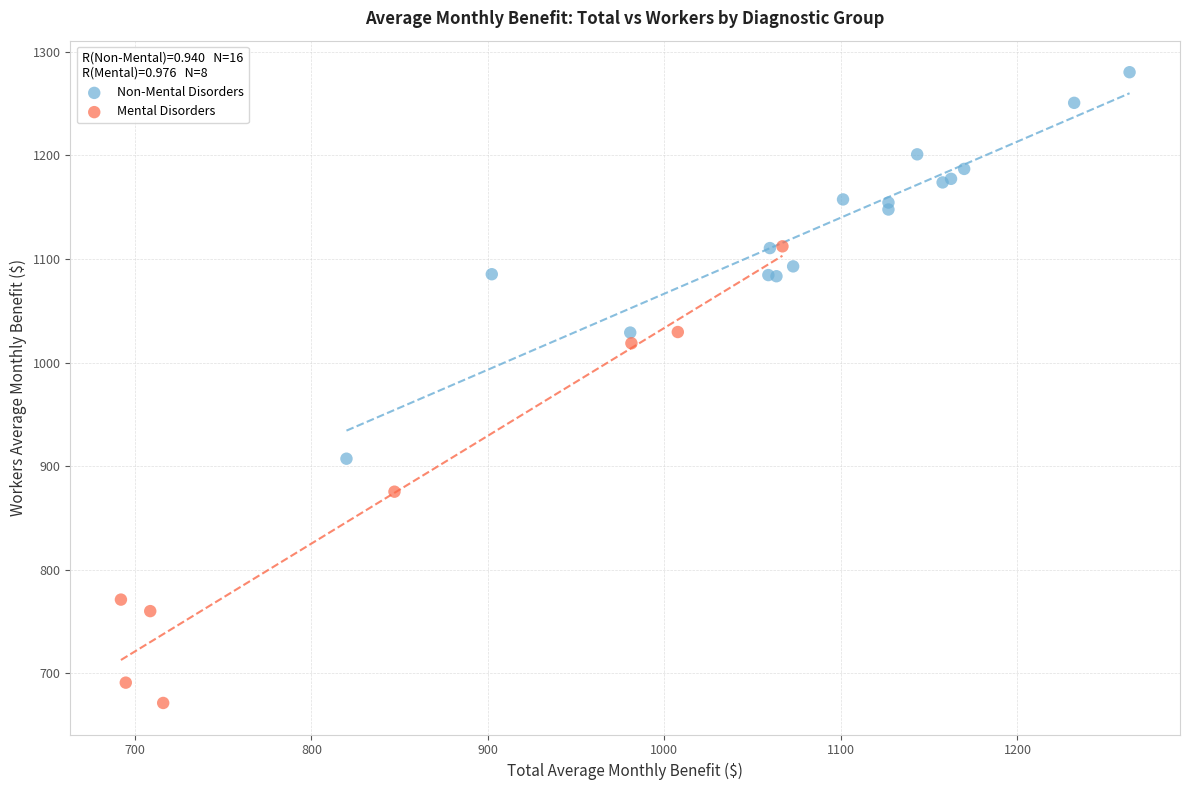

Which series contains the highest Y value?

Non-Mental Disorders